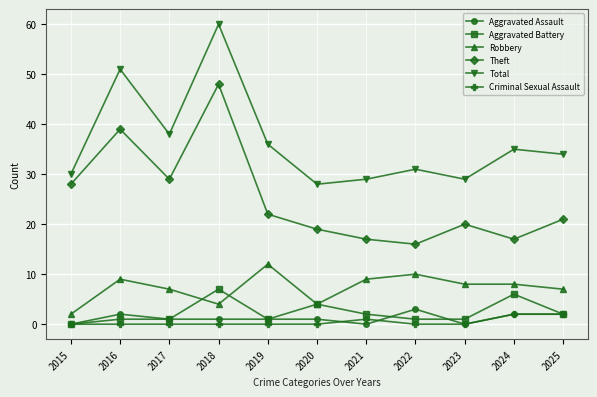

How many Robbery values are between 4 and 9?

8